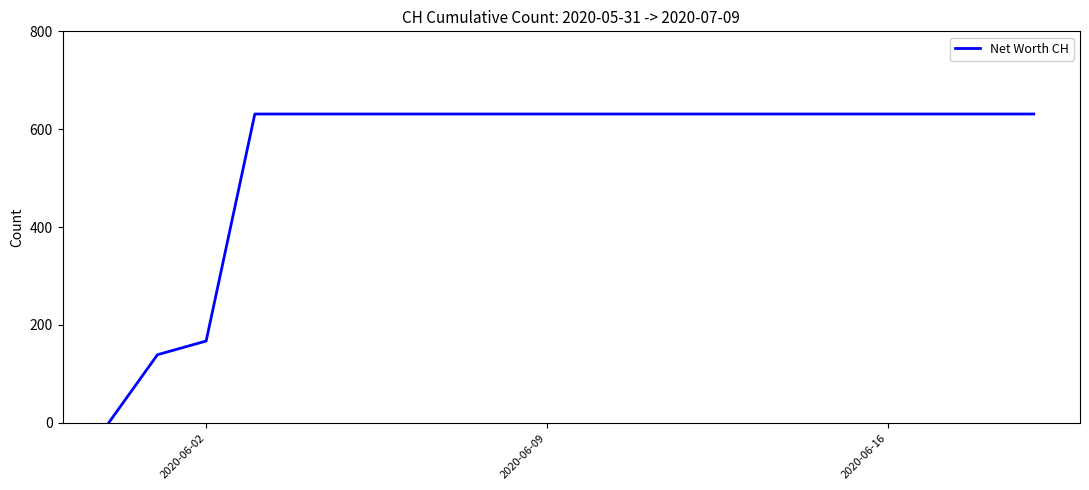

What is the difference between the maximum and minimum values?

631